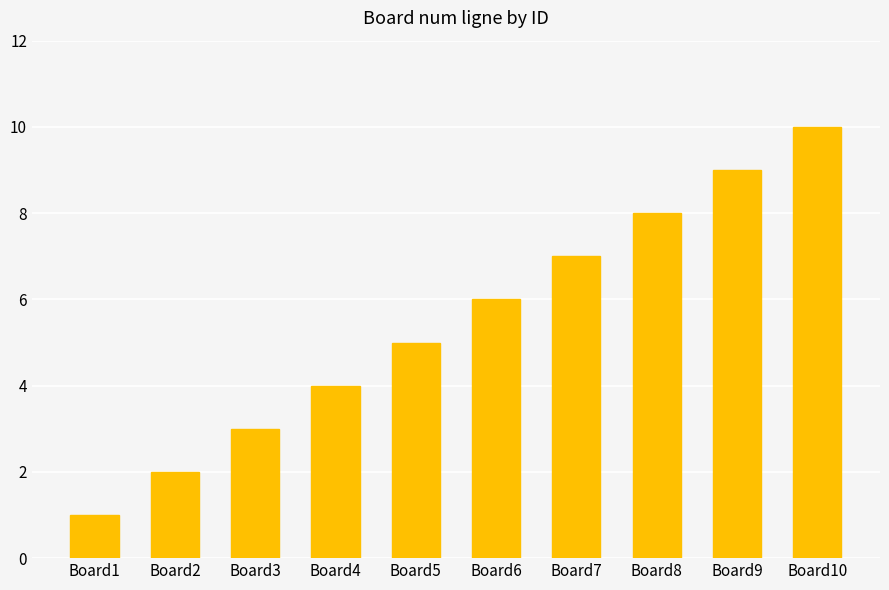

Is it true that the value at Board8 is 8?

True